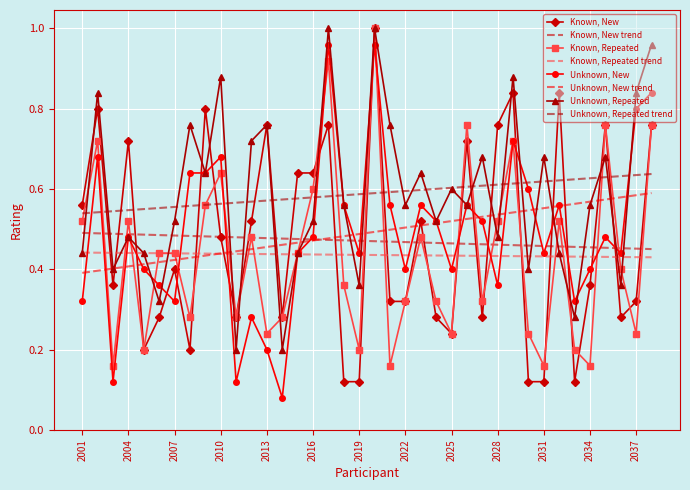

Which series has the widest spread of values?

Known, New